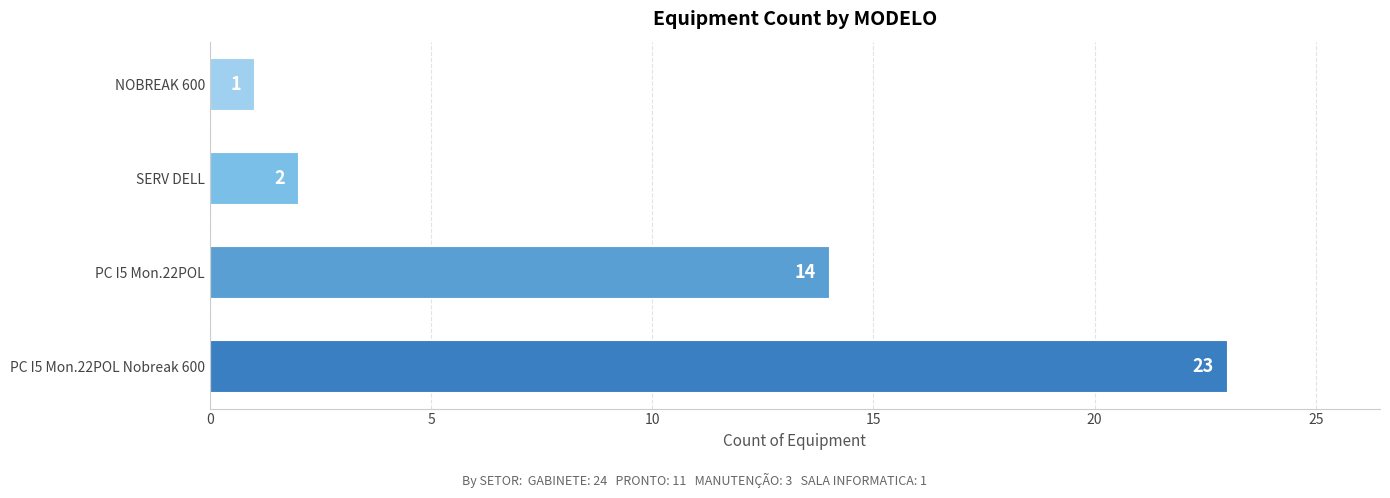

What is the smallest value displayed?

1